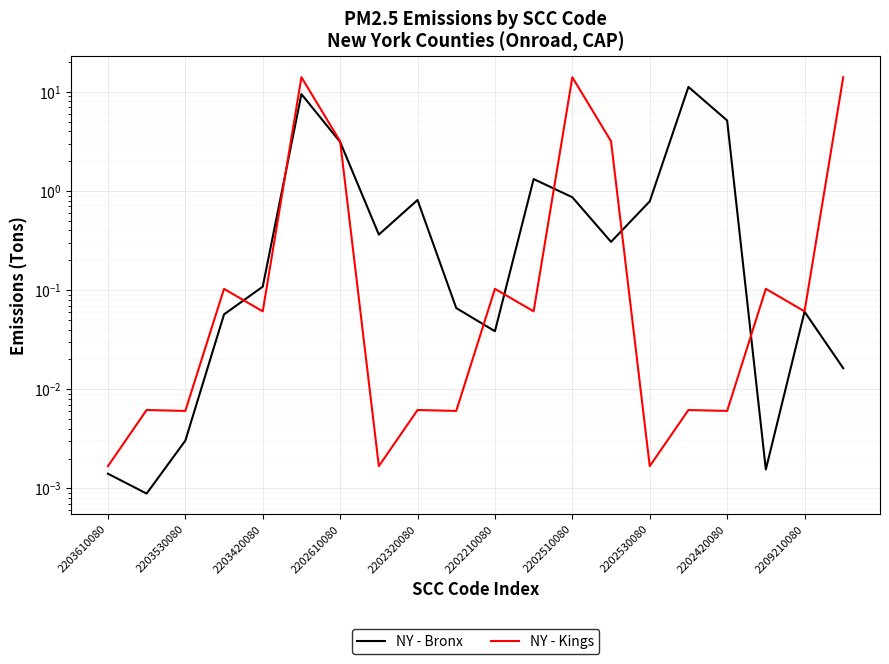

Which series changed the most between 2202210080 and 2202510080?

NY - Kings